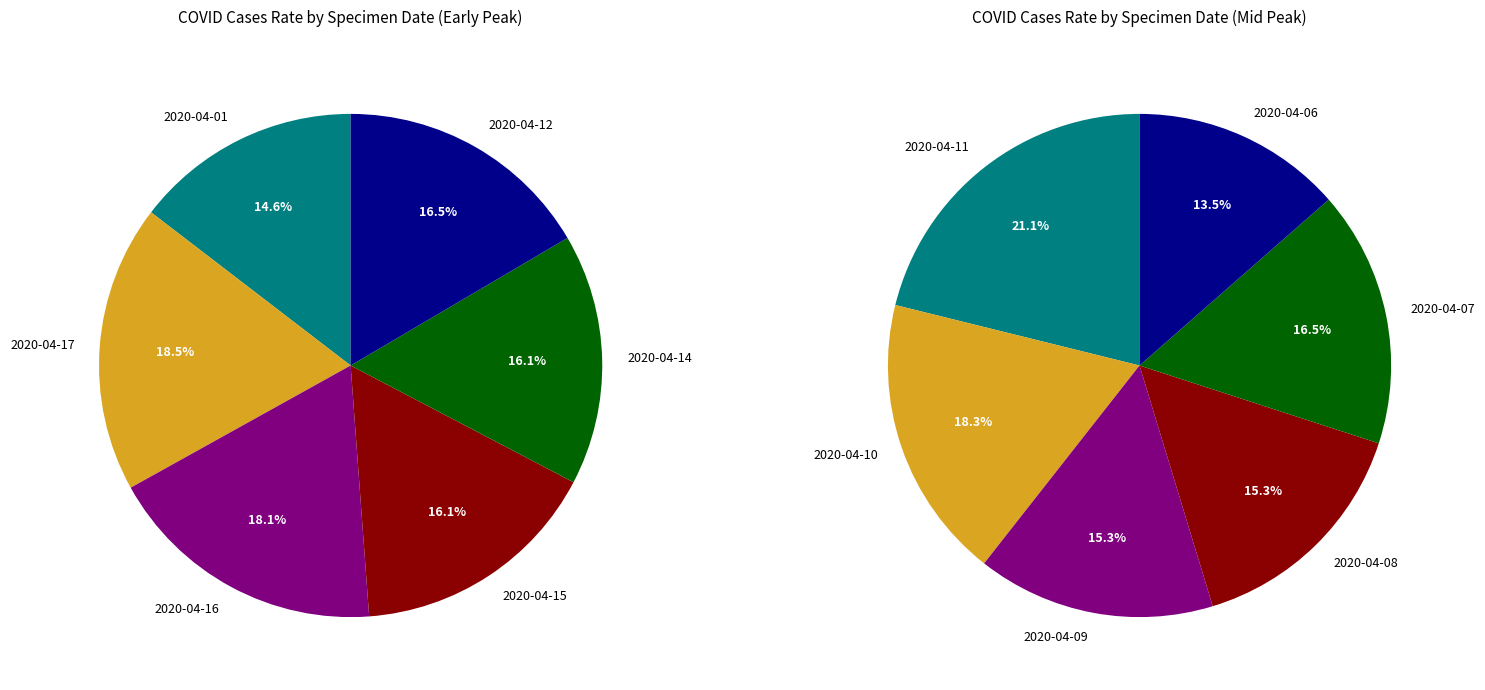

Does 2020-04-08 represent more than half of the total?

No